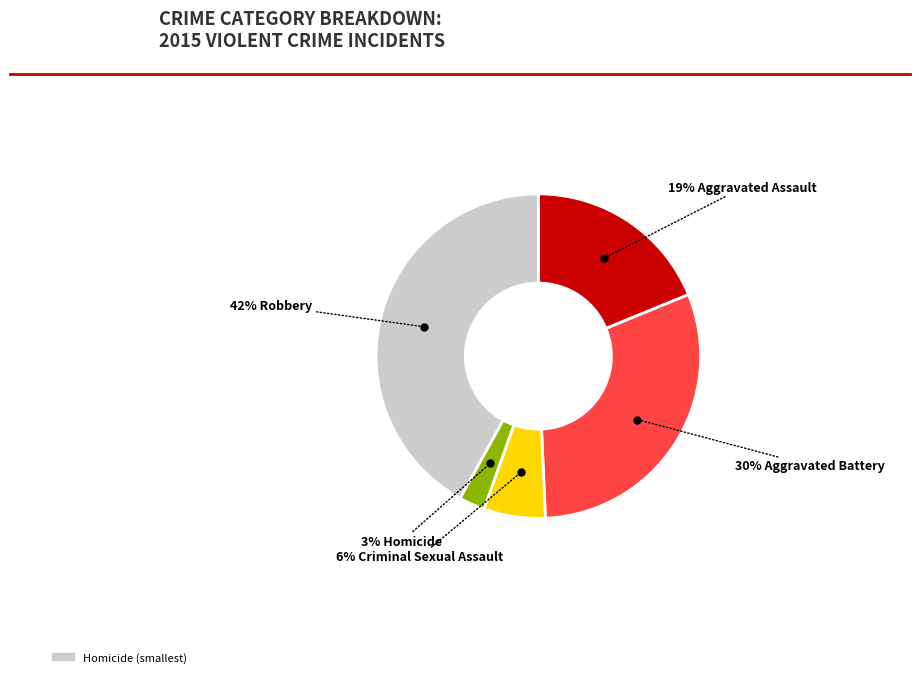

Is there a majority slice in this chart?

No